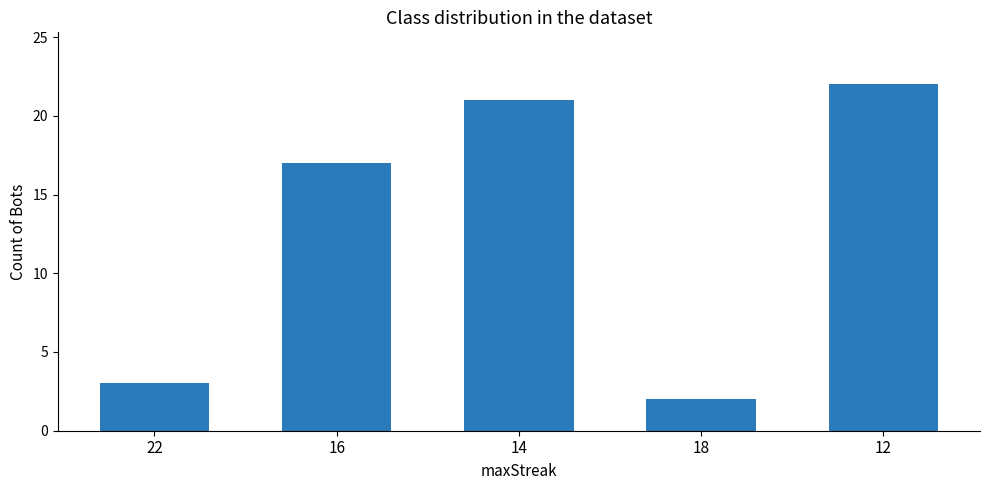

At which category does the chart reach its peak across all series?

12